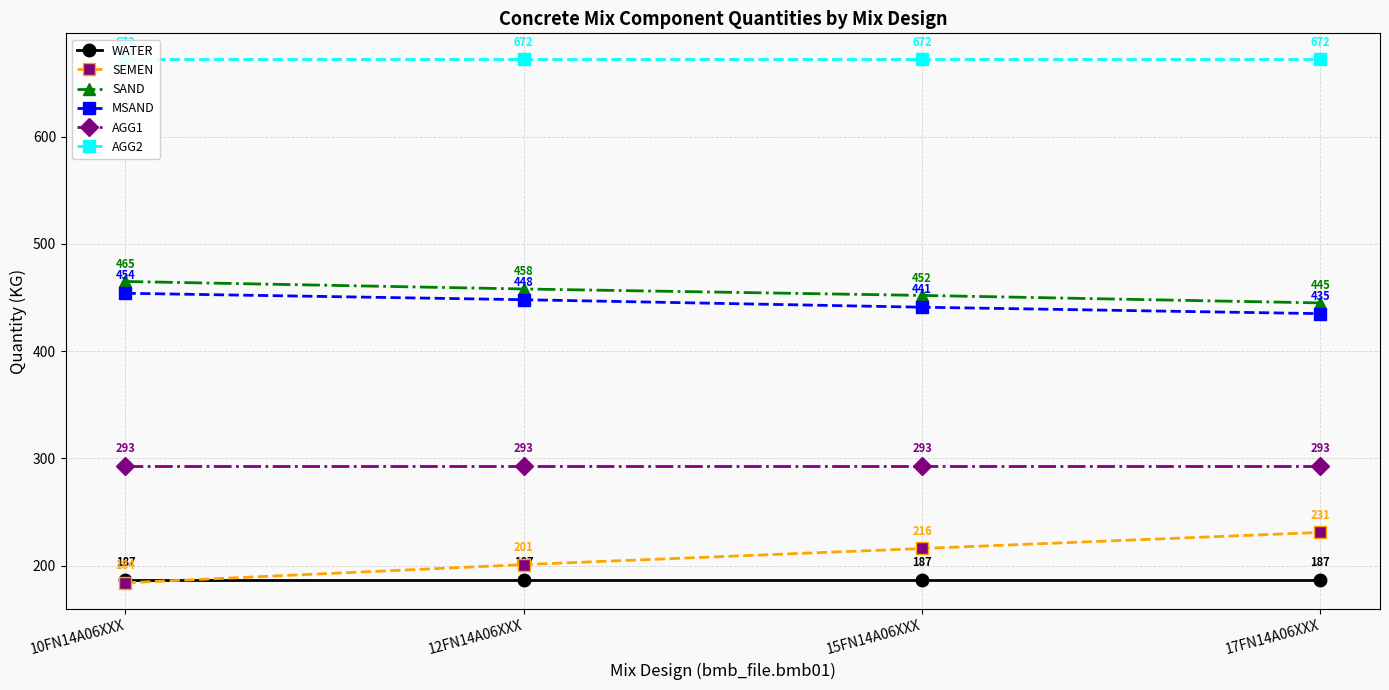

Reading left to right, transcribe all the data shown in this chart.

WATER: 187	187	187	187
SEMEN: 184	201	216	231
SAND: 465	458	452	445
MSAND: 454	448	441	435
AGG1: 293	293	293	293
AGG2: 672	672	672	672